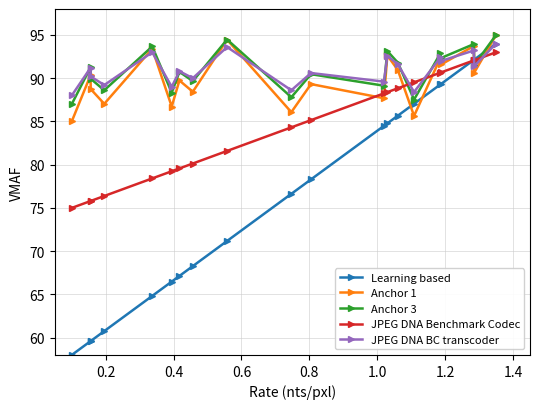

What is the greatest value displayed?

95.0